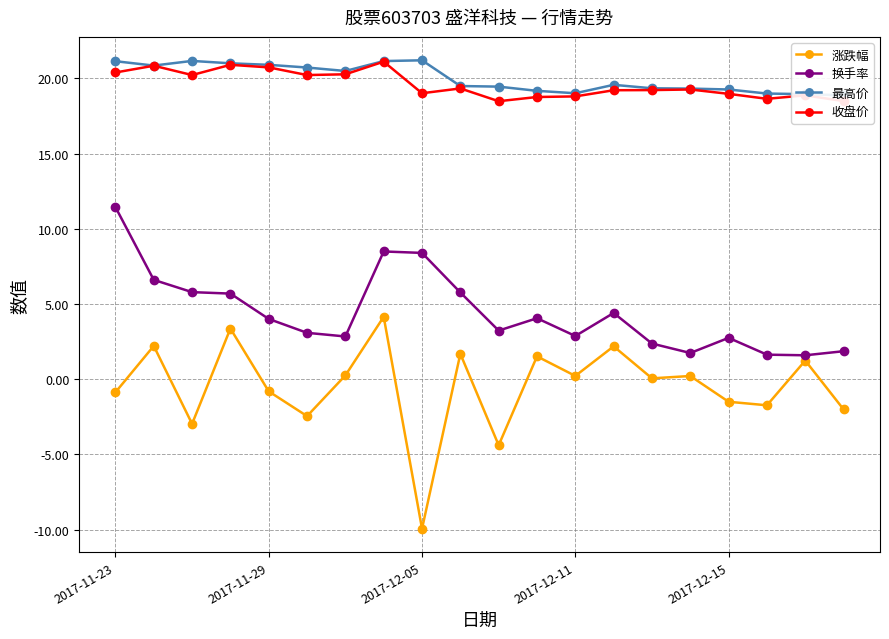

True or false: 收盘价 has more than 1 points higher than both neighbors.

True